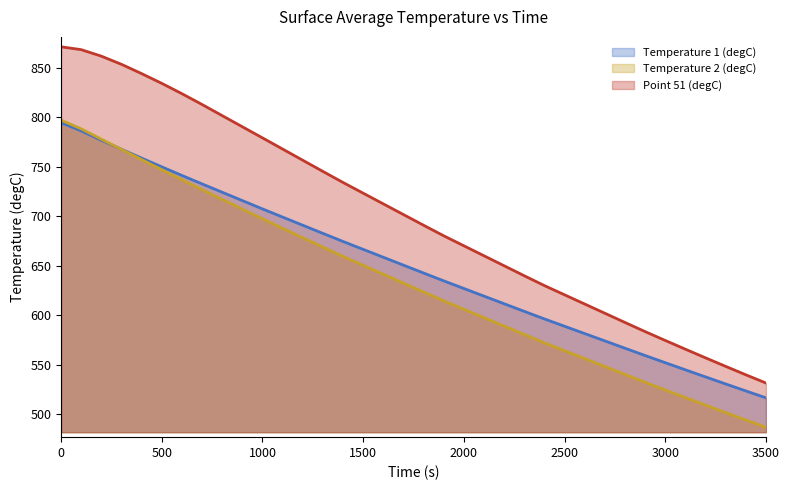

What is the smallest value displayed?

486.8